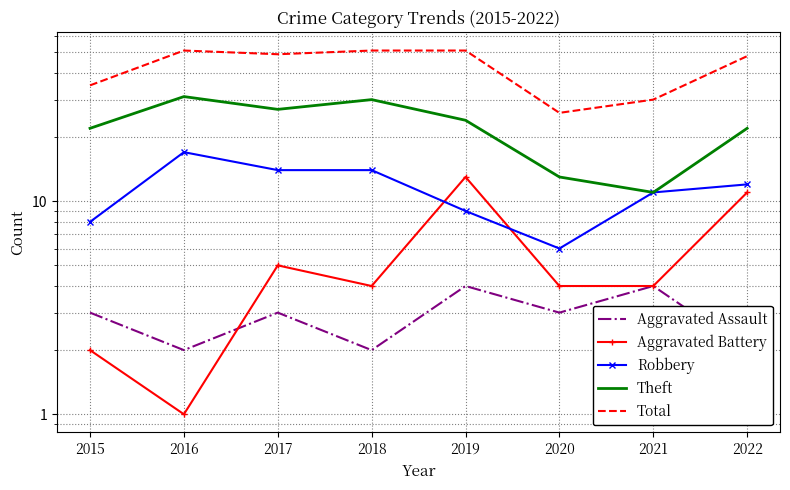

Reading left to right, extract all data points from this chart.

Aggravated Assault: 2015=3	2016=2	2017=3	2018=2	2019=4	2020=3	2021=4	2022=2
Aggravated Battery: 2015=2	2016=1	2017=5	2018=4	2019=13	2020=4	2021=4	2022=11
Robbery: 2015=8	2016=17	2017=14	2018=14	2019=9	2020=6	2021=11	2022=12
Theft: 2015=22	2016=31	2017=27	2018=30	2019=24	2020=13	2021=11	2022=22
Total: 2015=35	2016=51	2017=49	2018=51	2019=51	2020=26	2021=30	2022=48